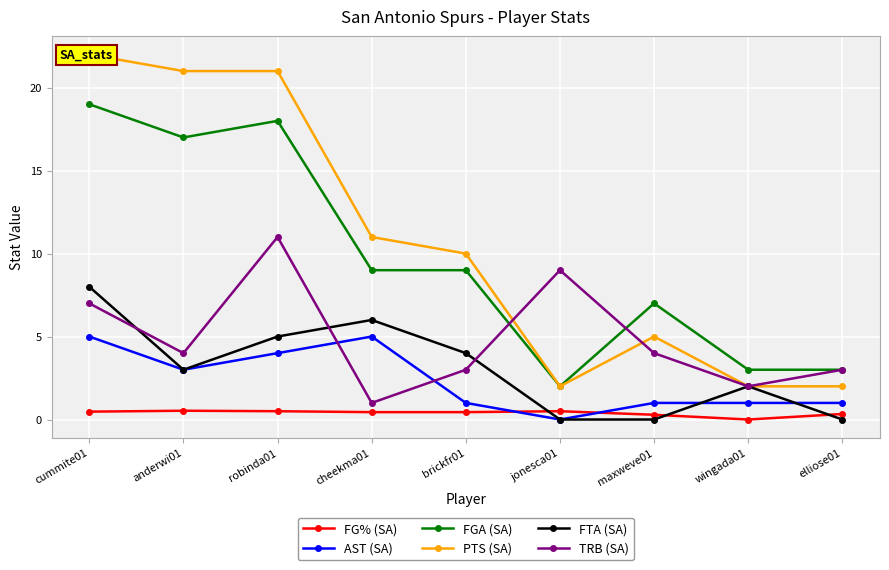

At which category is the sum across all series the highest?

cummite01